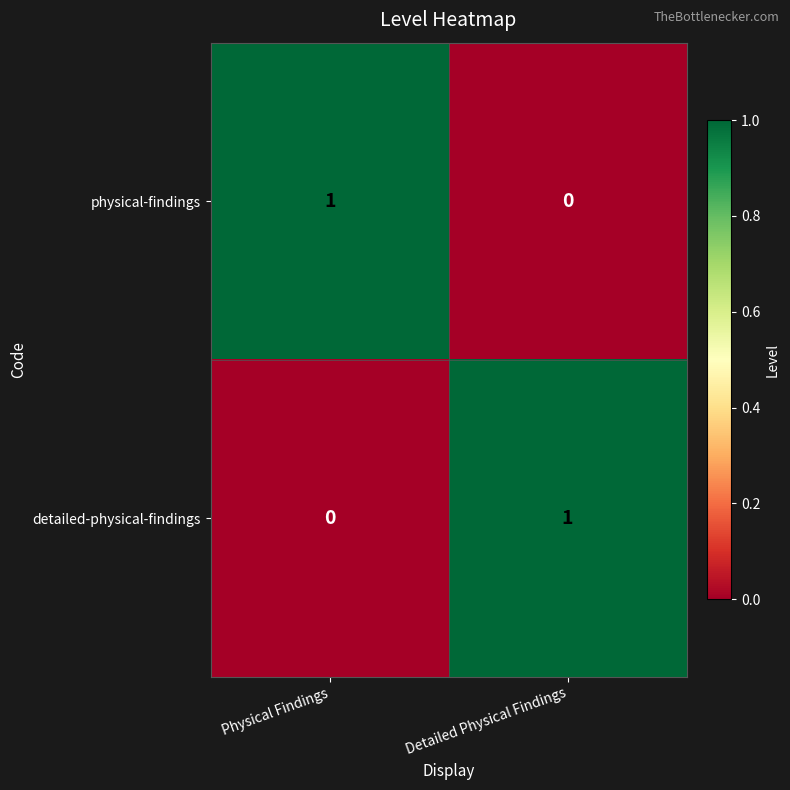

List the labels in order of physical-findings value, largest first.

Physical Findings, Detailed Physical Findings